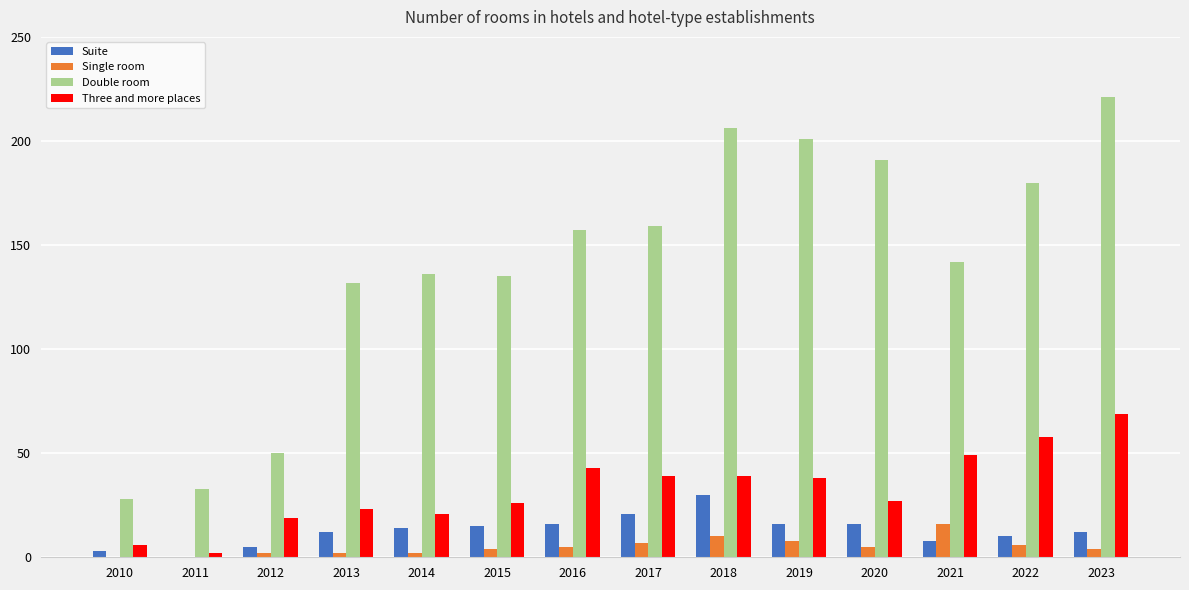

Reading left to right, what are all the values shown in this chart?

Suite: 3	0	5	12	14	15	16	21	30	16	16	8	10	12
Single room: 0	0	2	2	2	4	5	7	10	8	5	16	6	4
Double room: 28	33	50	132	136	135	157	159	206	201	191	142	180	221
Three and more places: 6	2	19	23	21	26	43	39	39	38	27	49	58	69